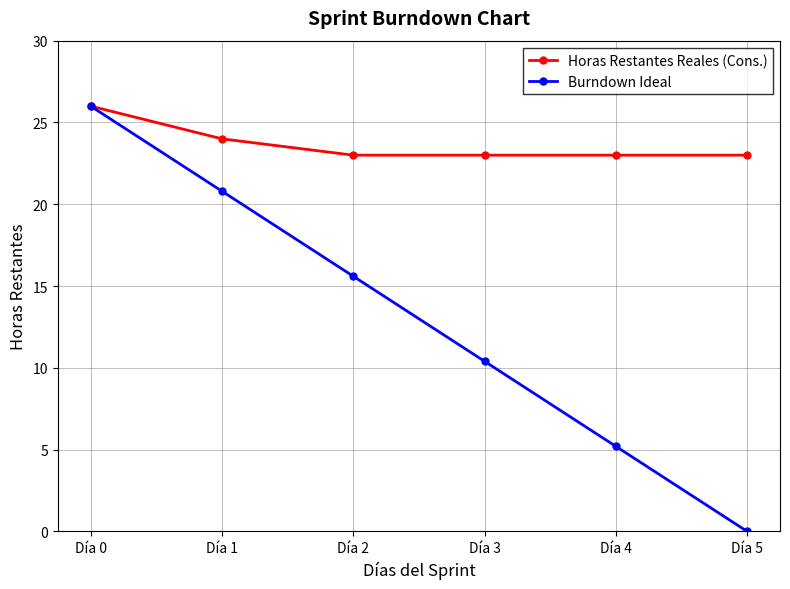

What are all the series names shown in the legend?

Horas Restantes Reales (Cons.), Burndown Ideal